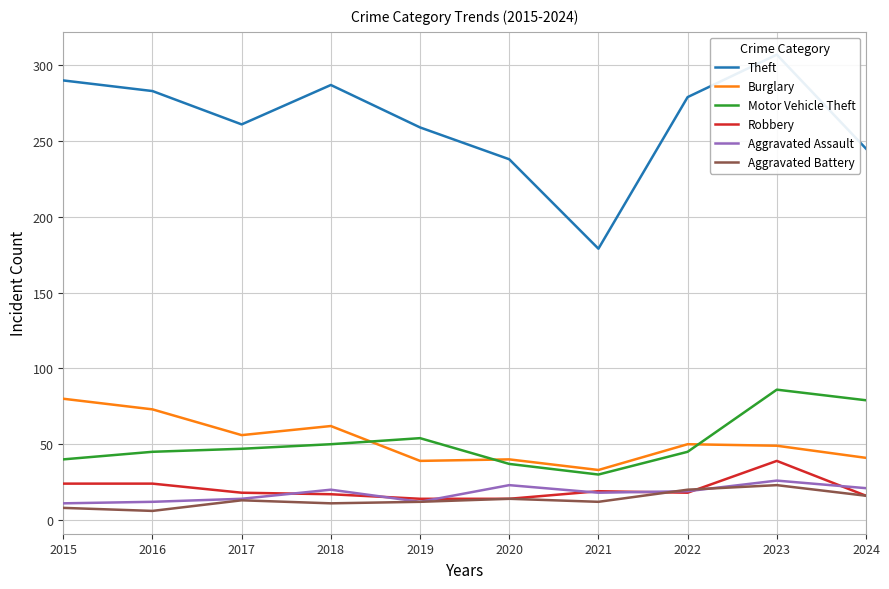

At which label does Burglary first exceed 50?

2015